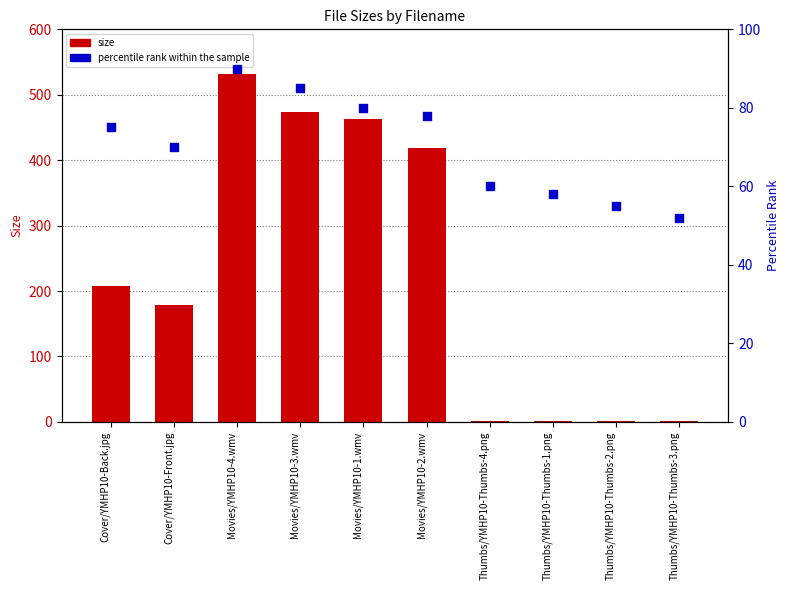

What are all the series names shown in the legend?

size, percentile rank within the sample